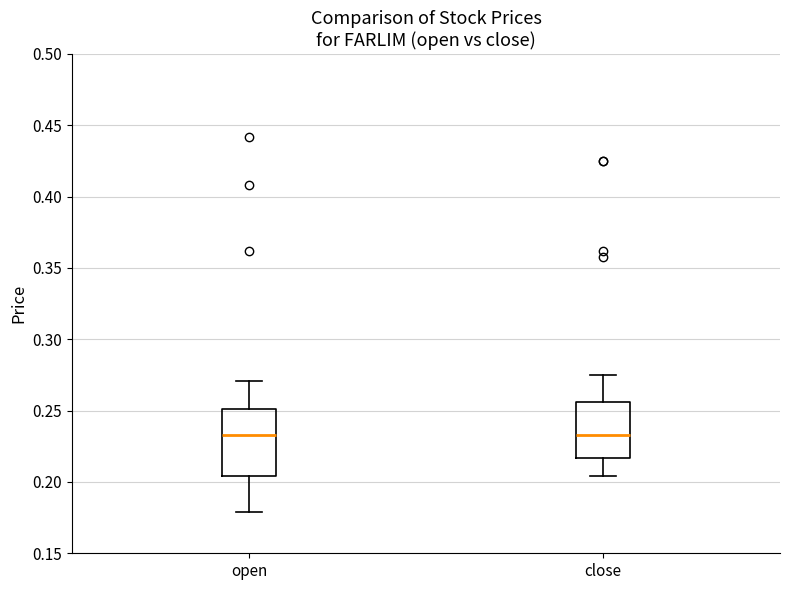

Reading left to right, read every box against the y-axis: the position of its median line, the range the box covers, and the ends of its whiskers. The values are not printed on the chart, so give them approximately, as read against the axis.

open: median 0.235, box 0.205 to 0.250, whiskers 0.180 to 0.270
close: median 0.235, box 0.215 to 0.255, whiskers 0.205 to 0.275